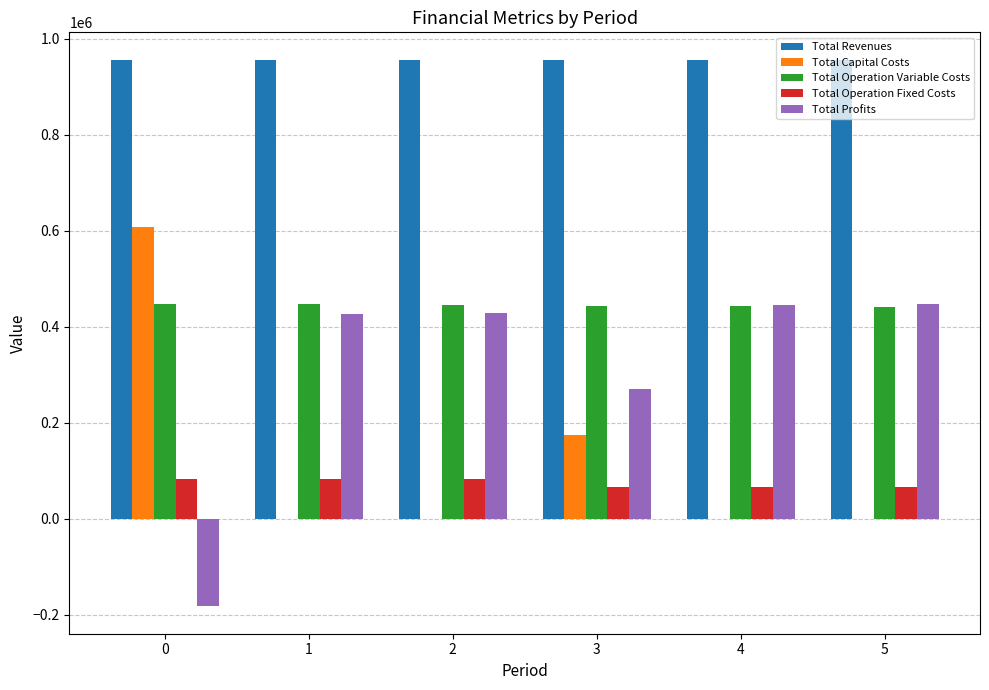

How many values in the Total Profits series exceed 428553?

3